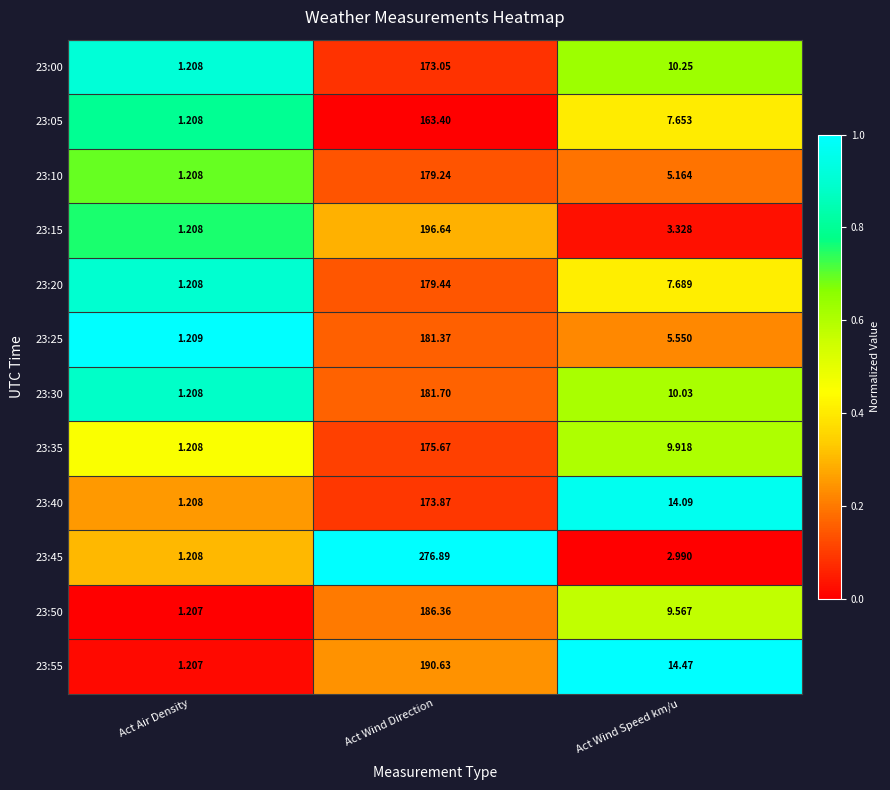

At which category is the sum across all series the highest?

Act Wind Direction